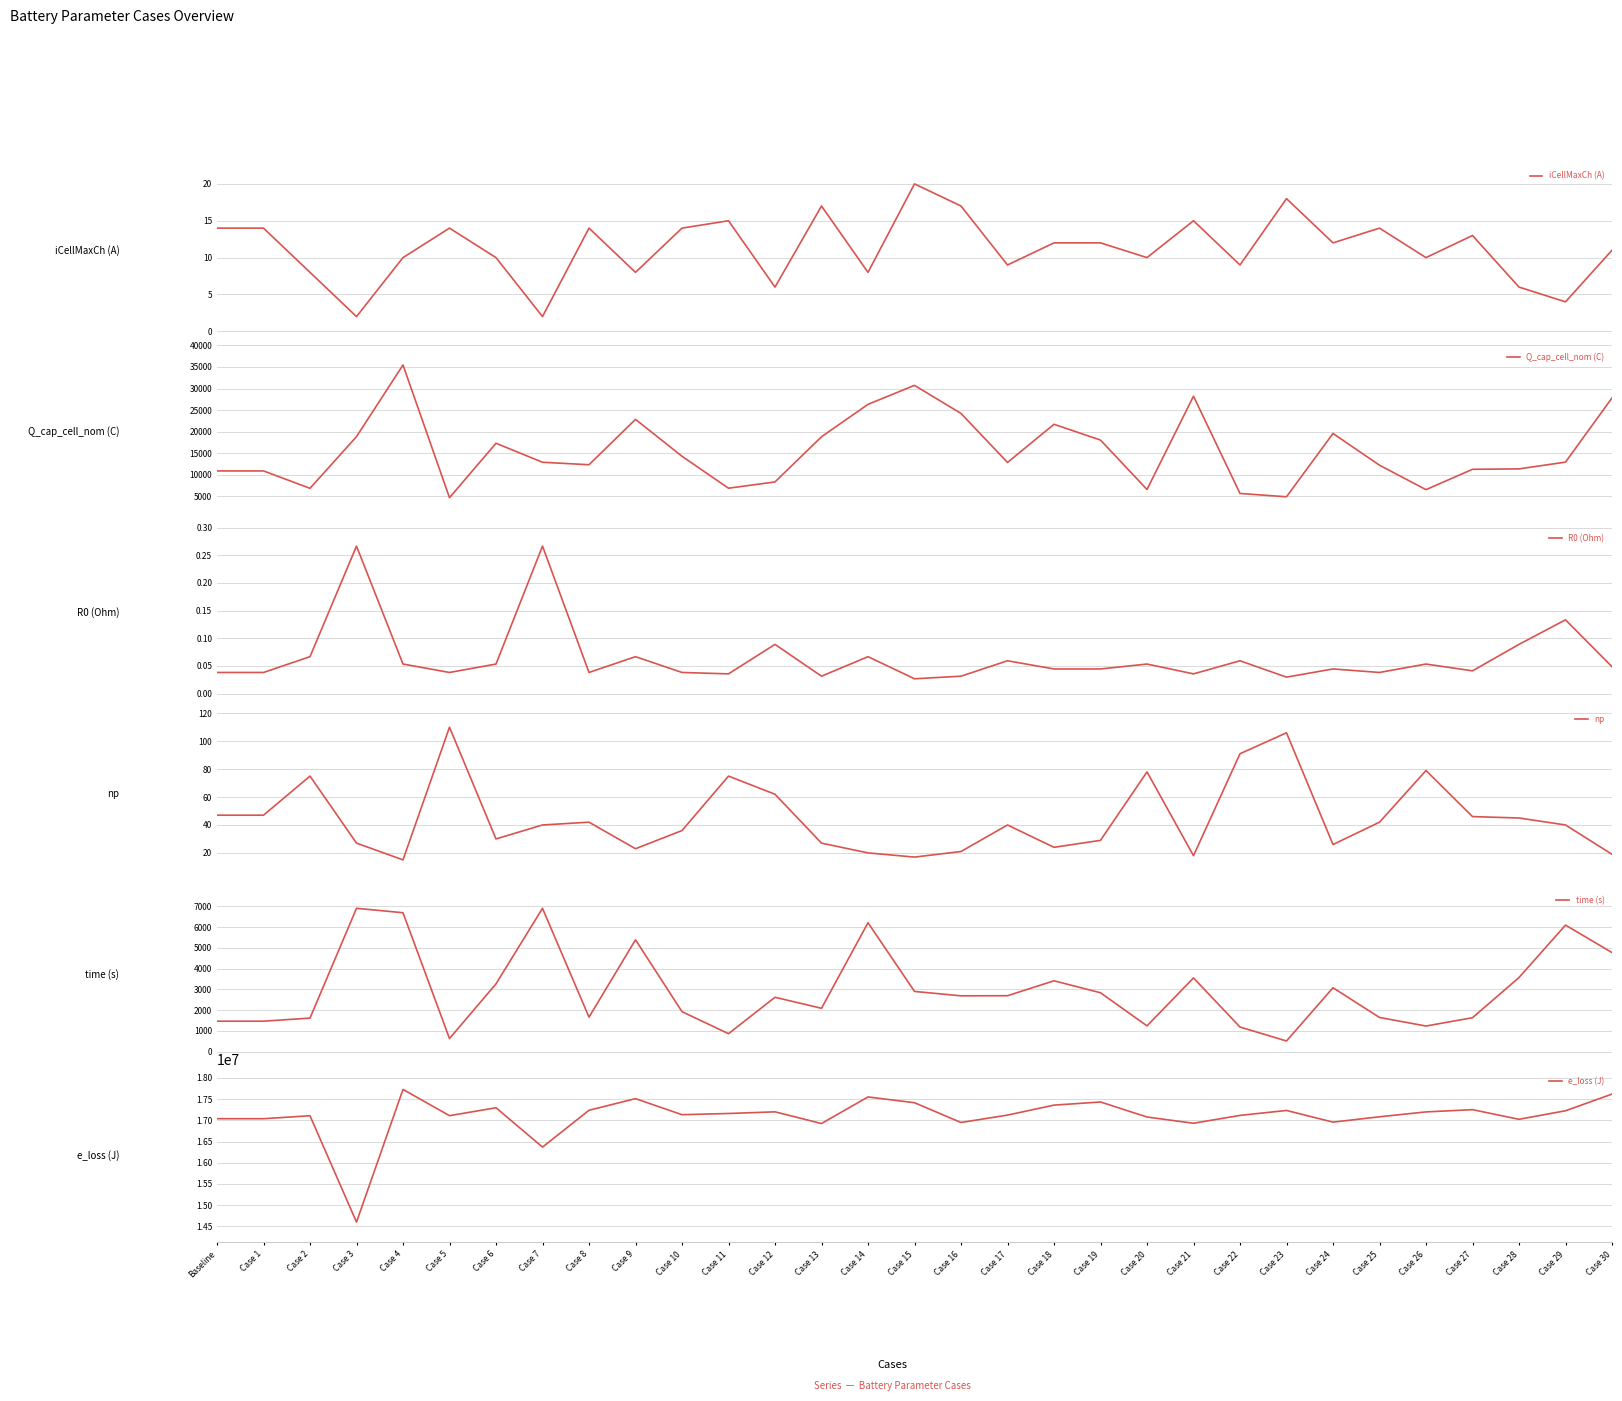

What is the total value across all series at Case 2?

17116979.8